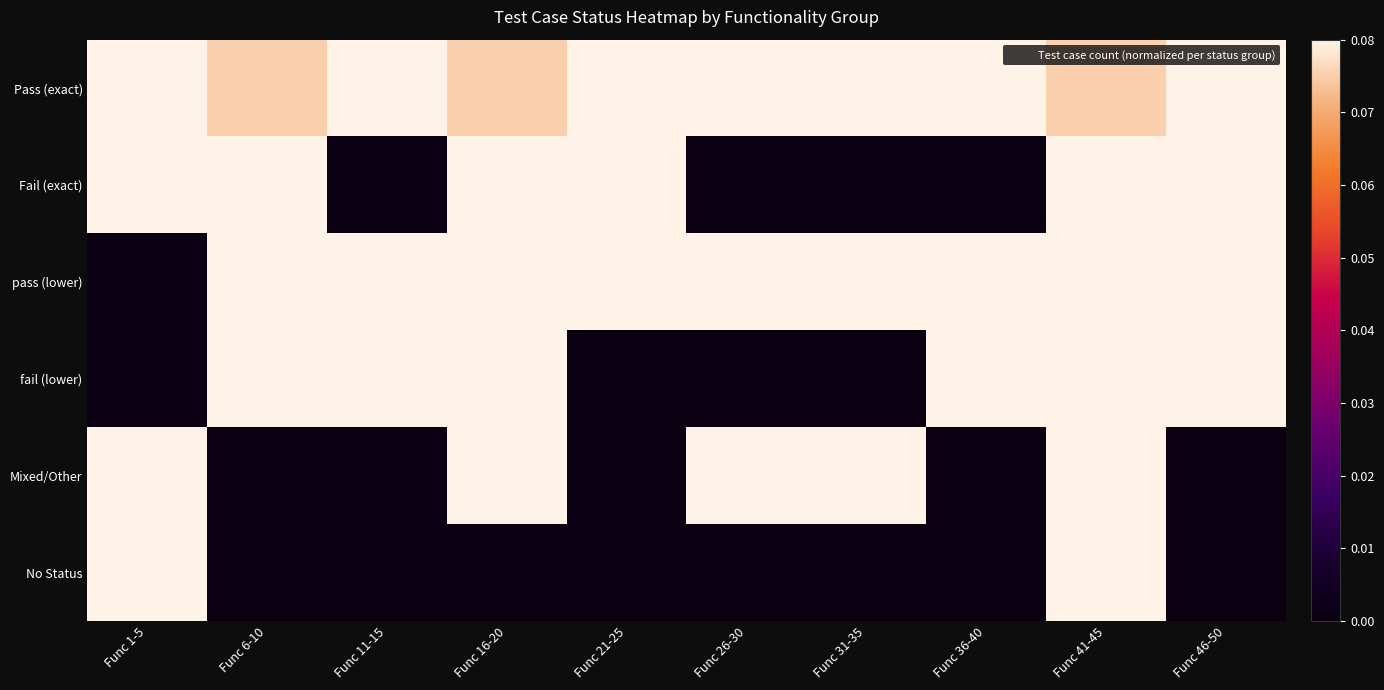

Between Func 16-20 and Func 21-25, which is larger?

Func 21-25